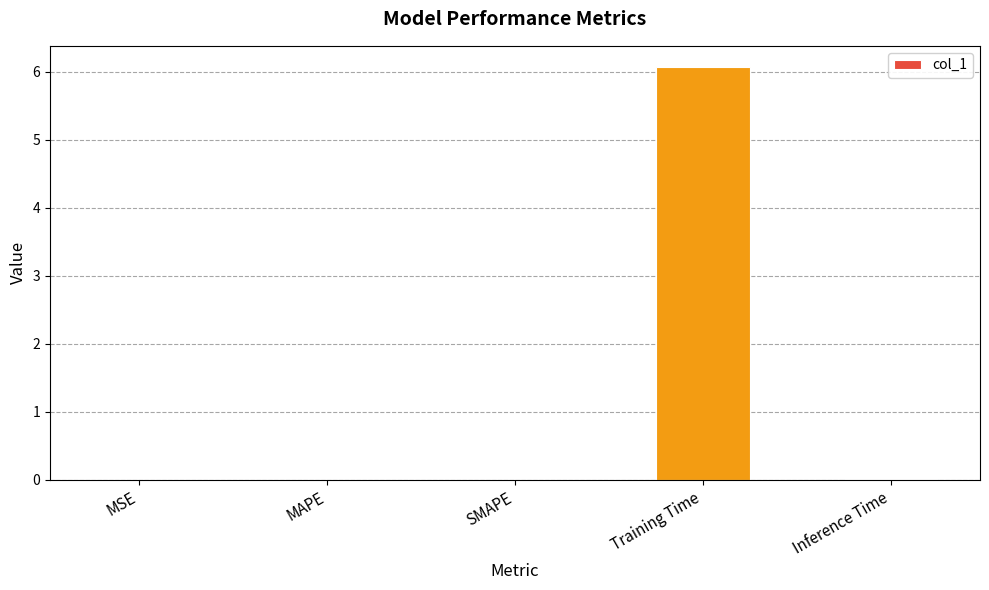

True or false: the data shows 0.0 at Inference Time.

True